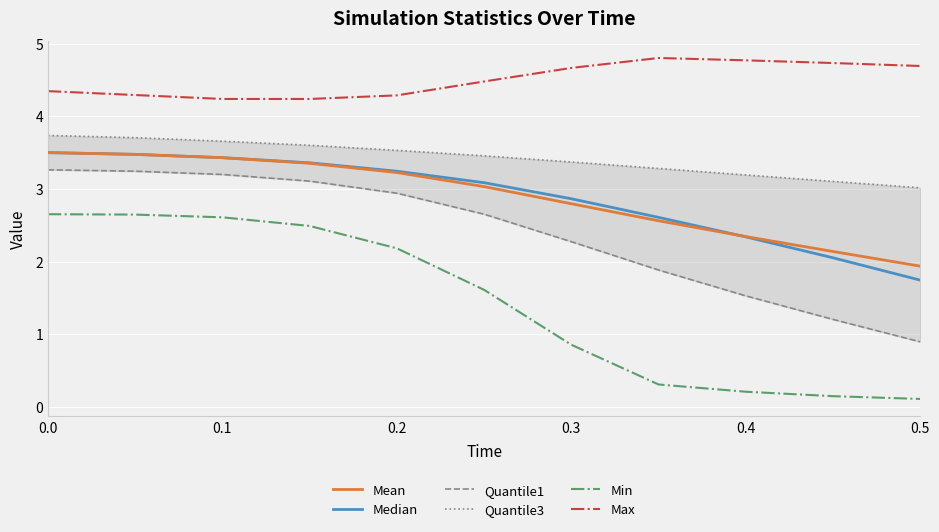

True or false: Mean and Max cross at least once.

False